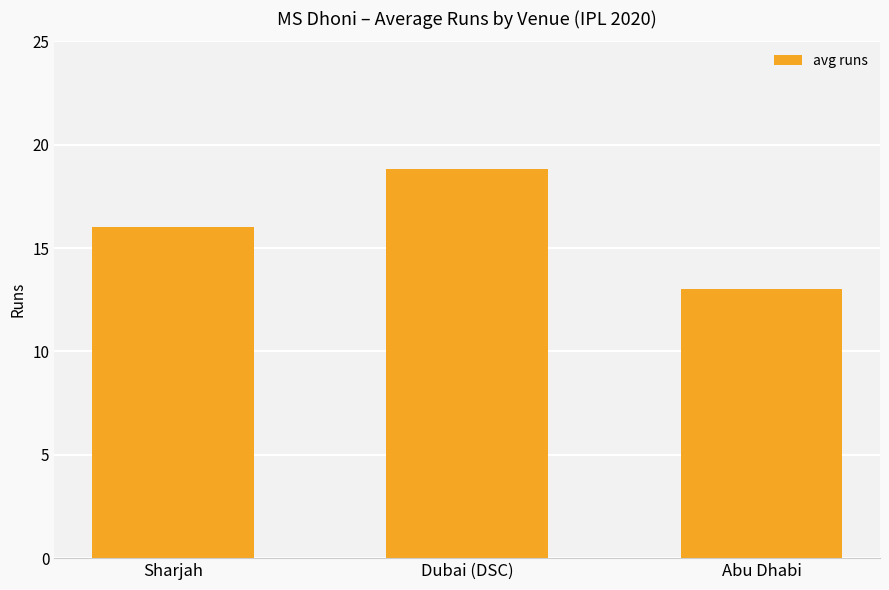

What is the value of the 3rd bar from the left?

13.0